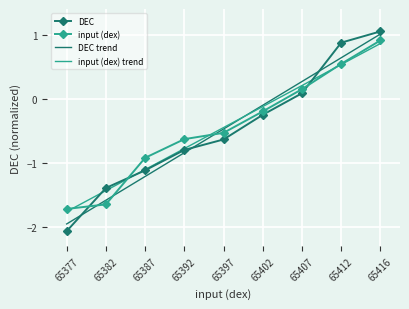

What is the difference between the maximum and minimum values in the DEC series?

3.1